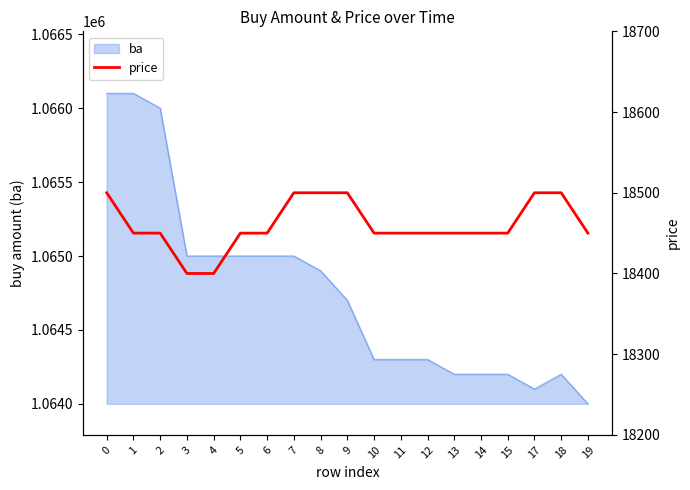

List the labels in order of value, smallest first.

3, 4, 1, 2, 5, 6, 10, 11, 12, 13, 14, 15, 19, 0, 7, 8, 9, 17, 18